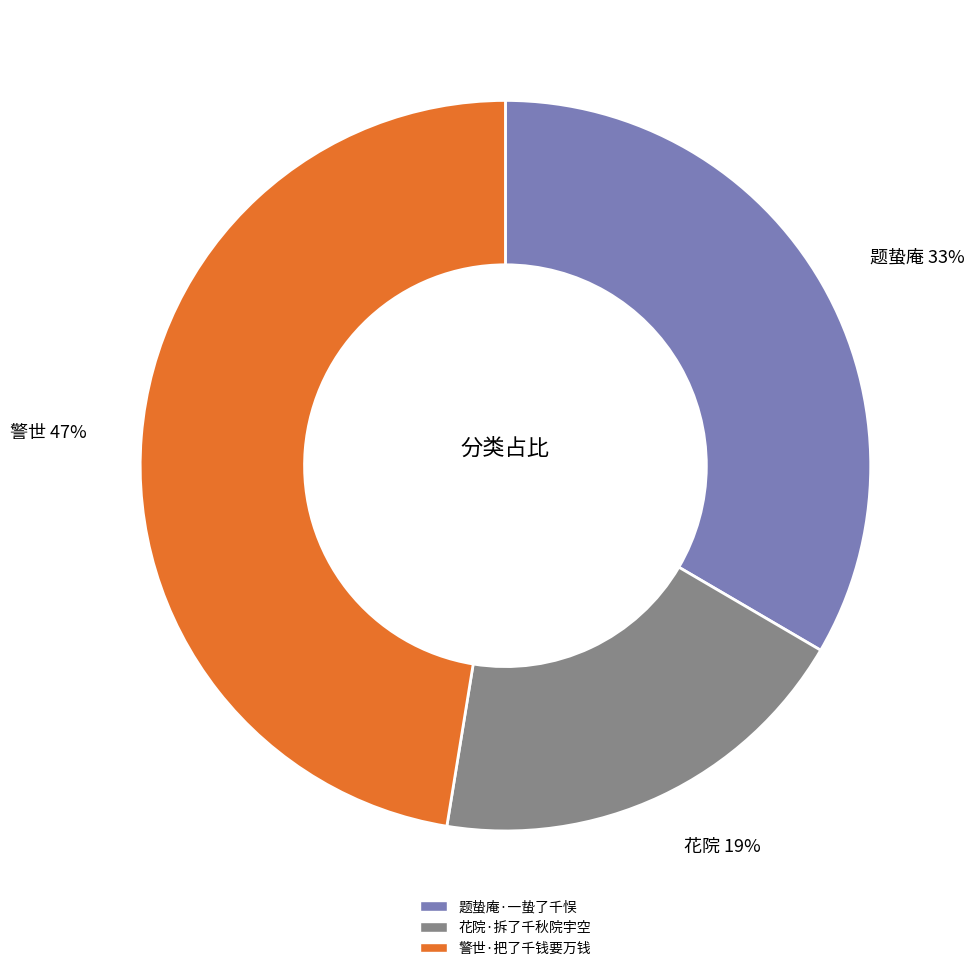

True or false: 警世·把了千钱要万钱 accounts for 60% of the total.

False